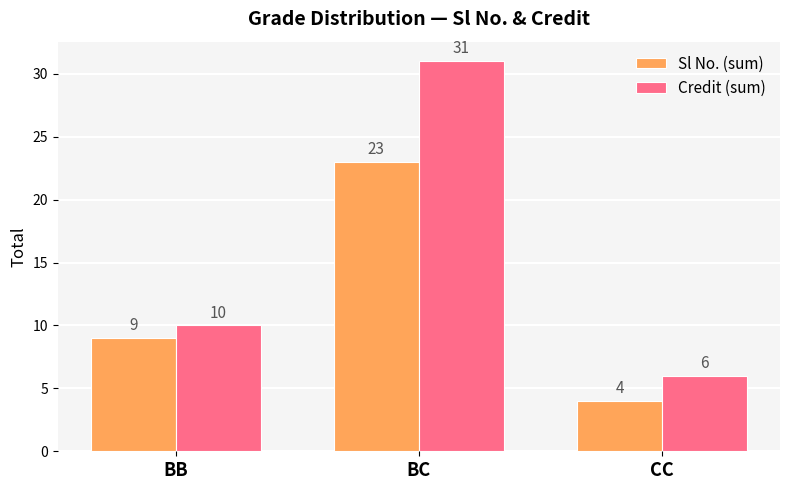

Which series has the largest total across all categories?

Credit (sum)